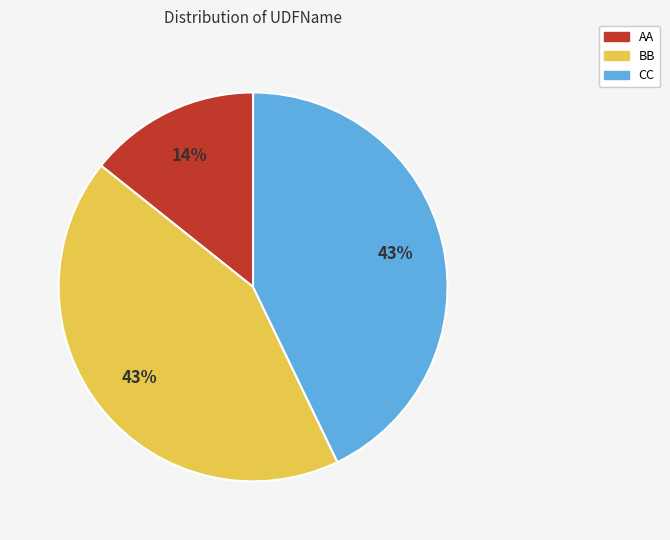

Combined, do BB and CC account for over 50%?

Yes